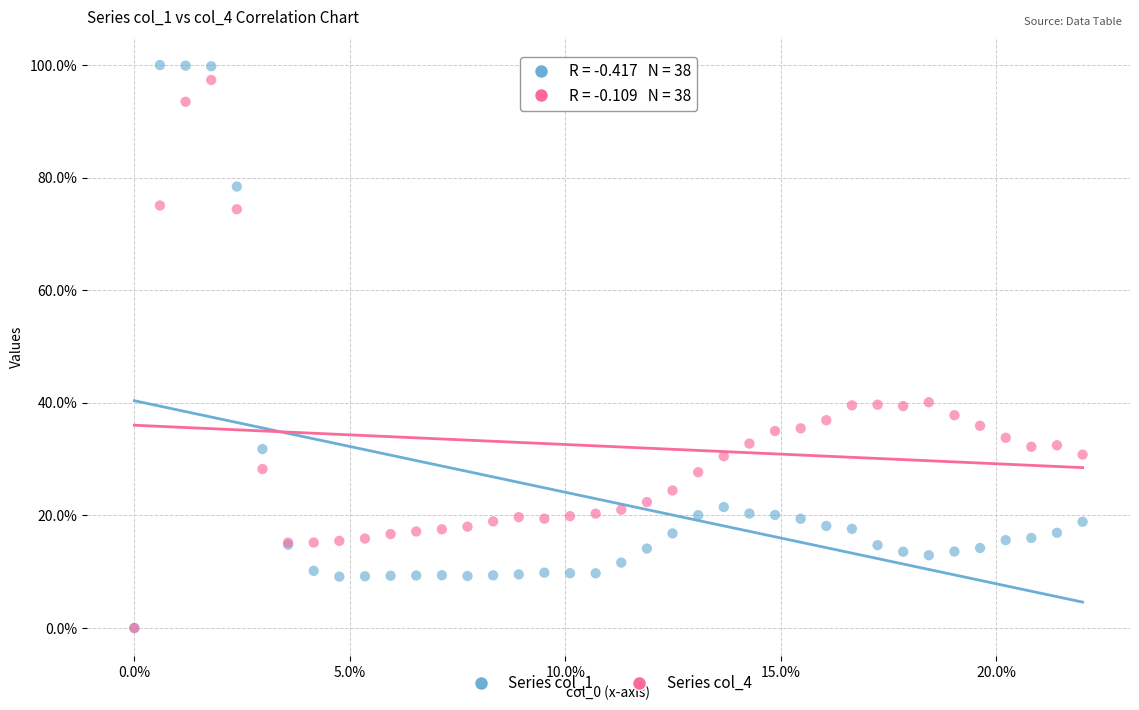

Which series contains the highest Y value?

Series col_1